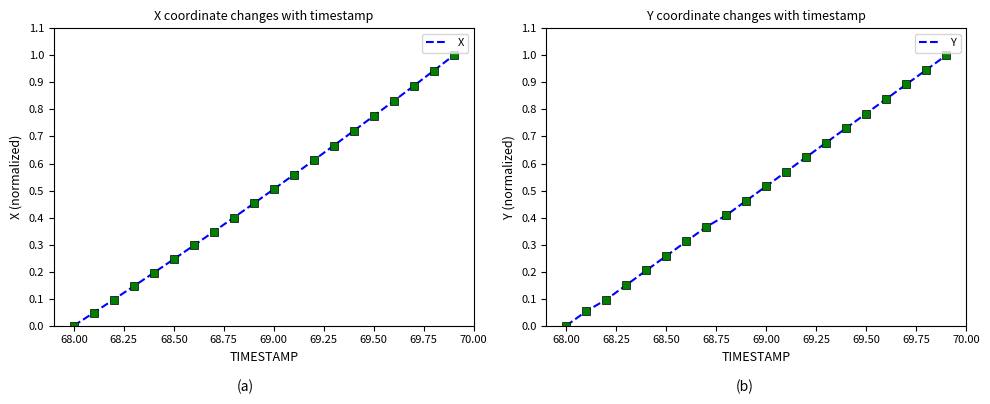

What is the value of the X point at the 9th from the left?

0.4